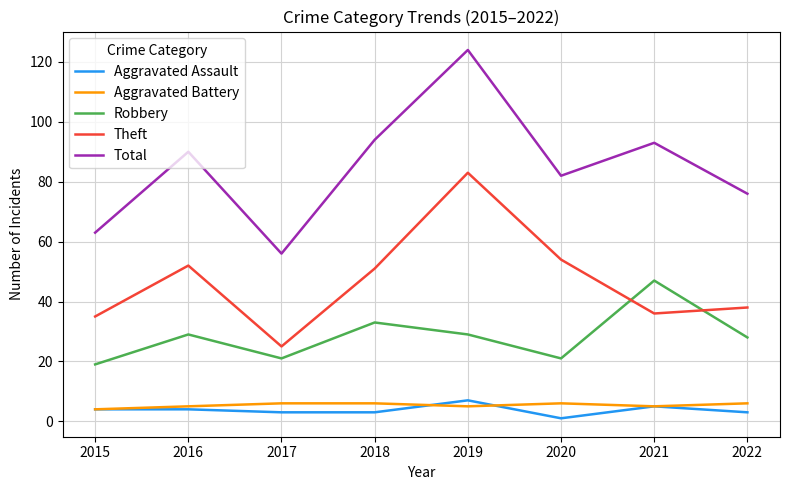

Which series has the largest total across all categories?

Total